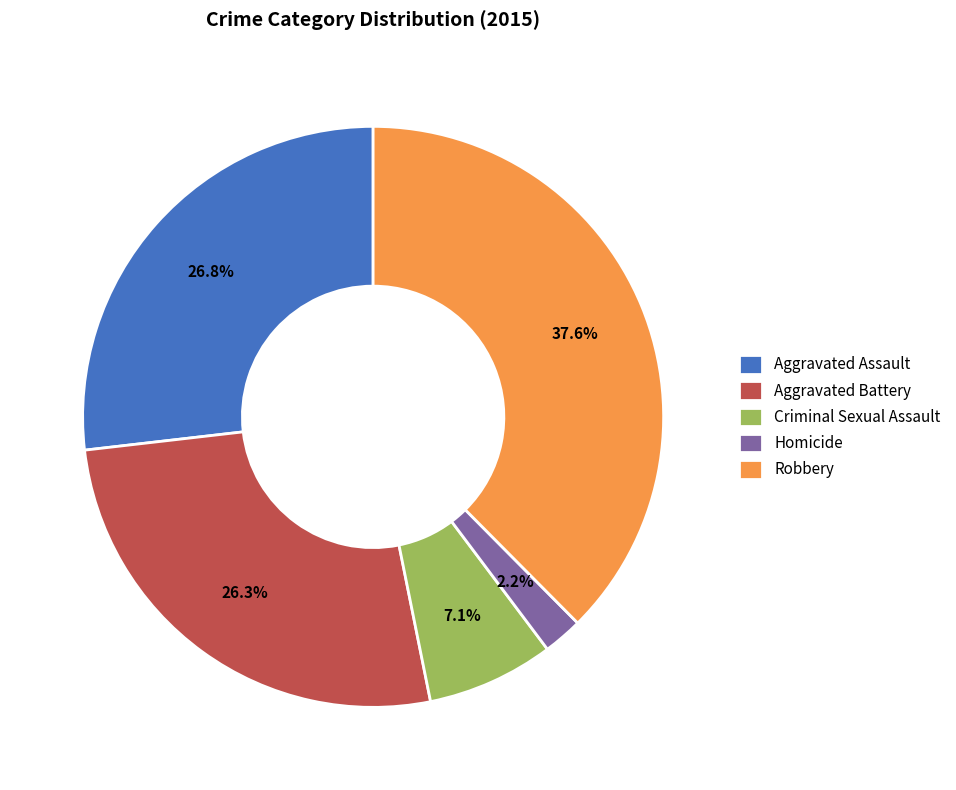

True or false: Aggravated Assault accounts for 27% of the total.

True